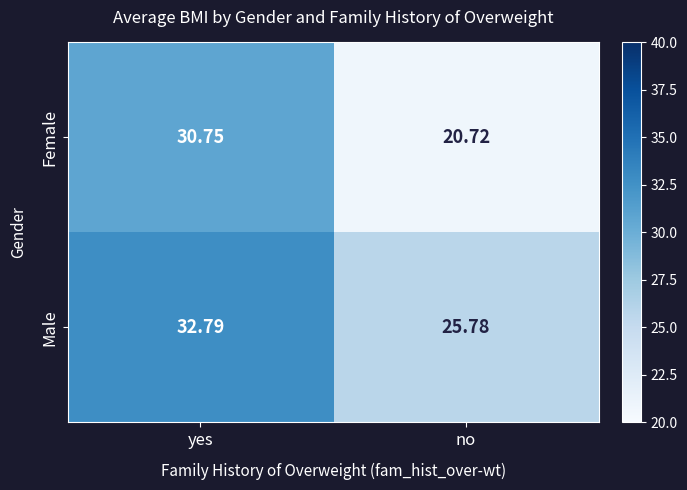

Where is Female nearest to the value 25?

no